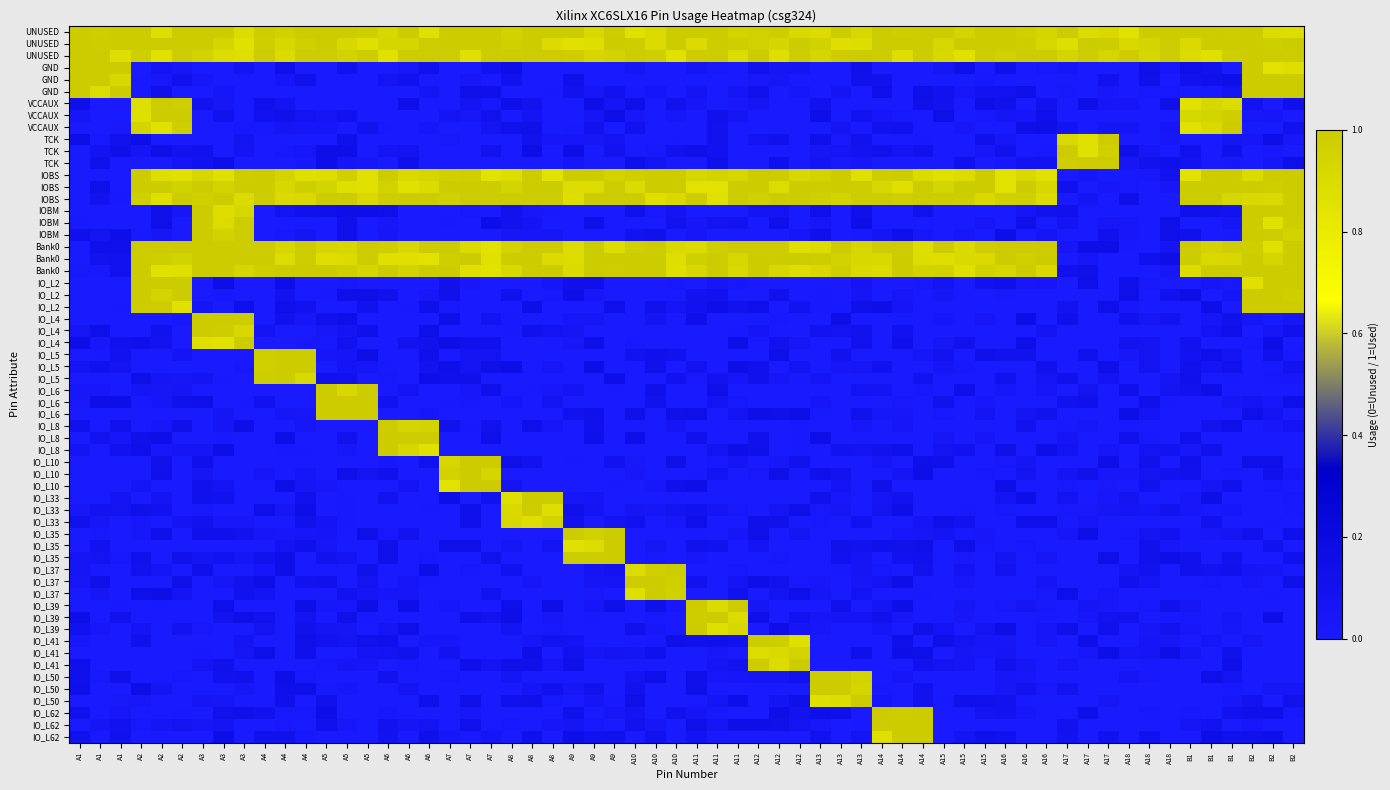

What is the highest value of the IO_L33 series?

1